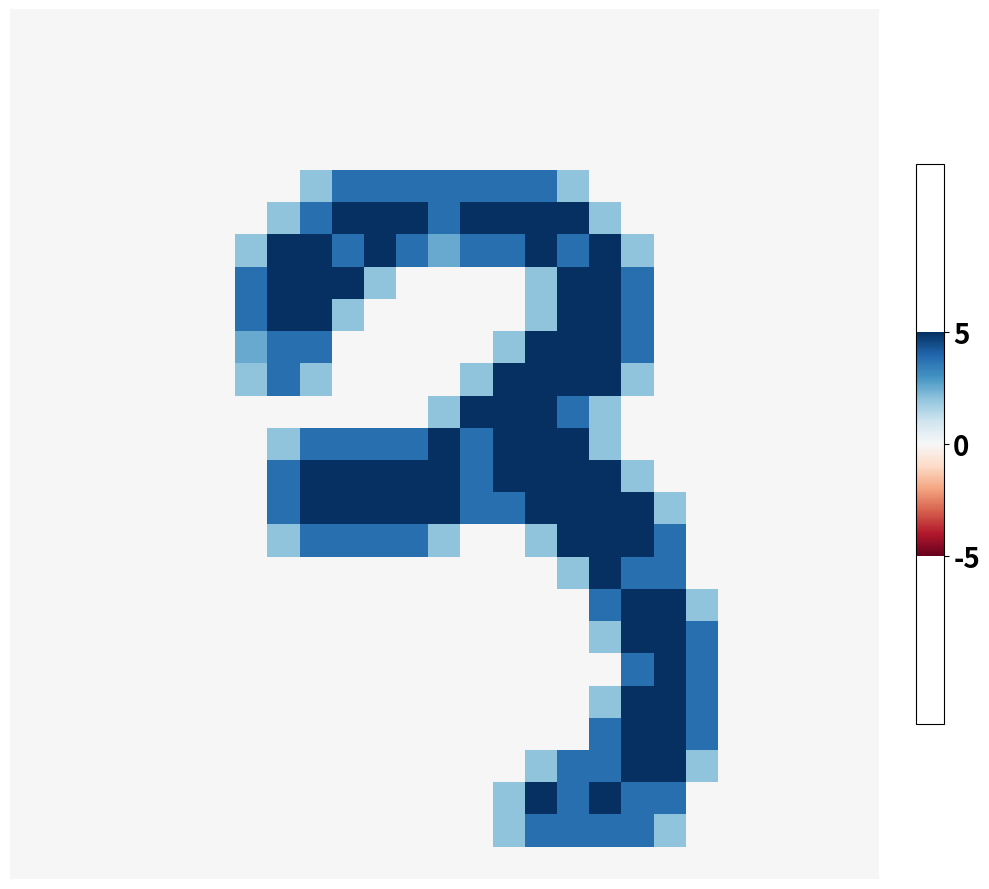

At which category is the sum across all series the highest?

18